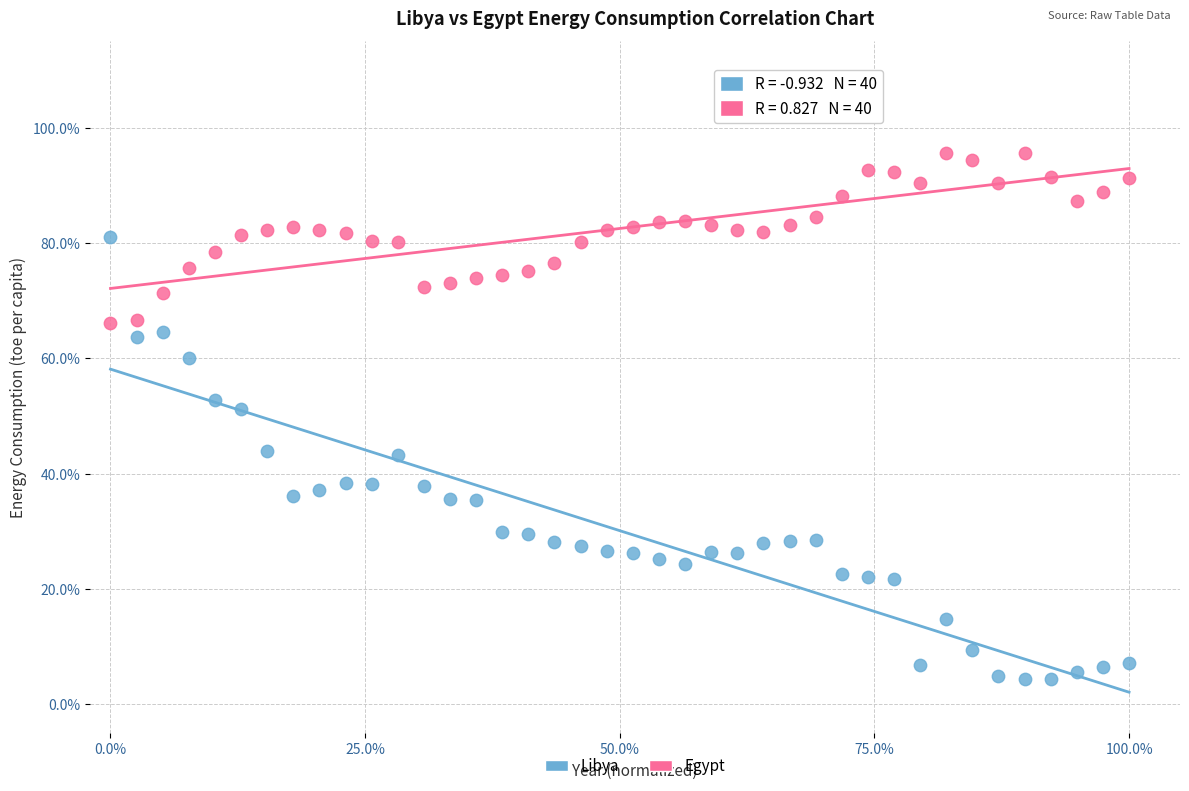

Which series has the largest Y range (max minus min)?

Libya